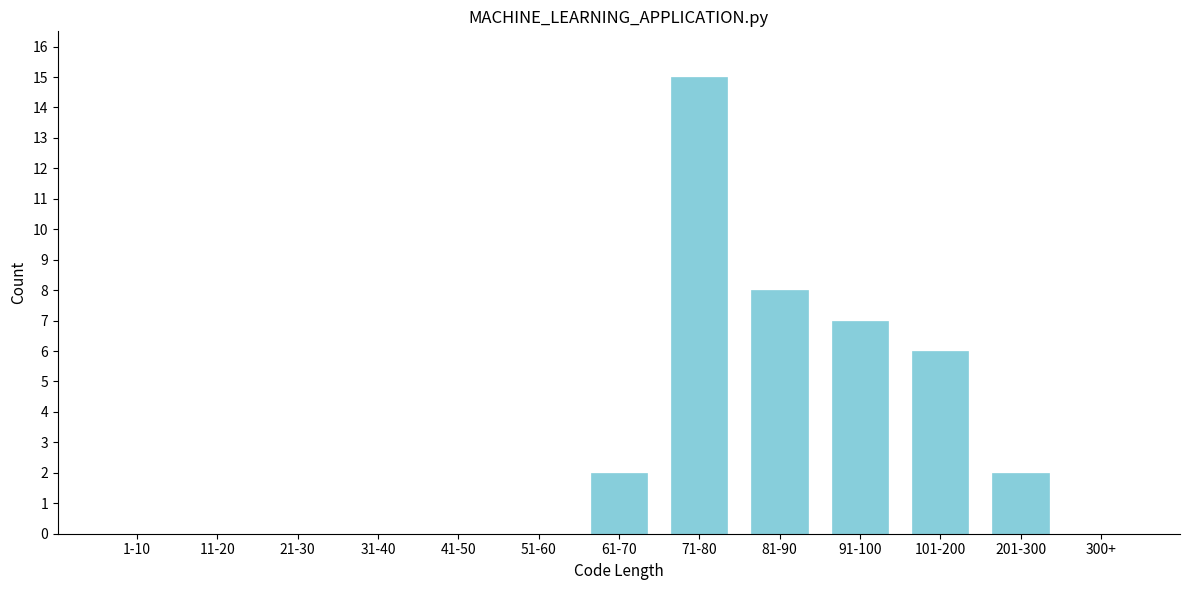

Reading left to right, extract all data points from this chart.

1-10=0	11-20=0	21-30=0	31-40=0	41-50=0	51-60=0	61-70=2	71-80=15	81-90=8	91-100=7	101-200=6	201-300=2	300+=0